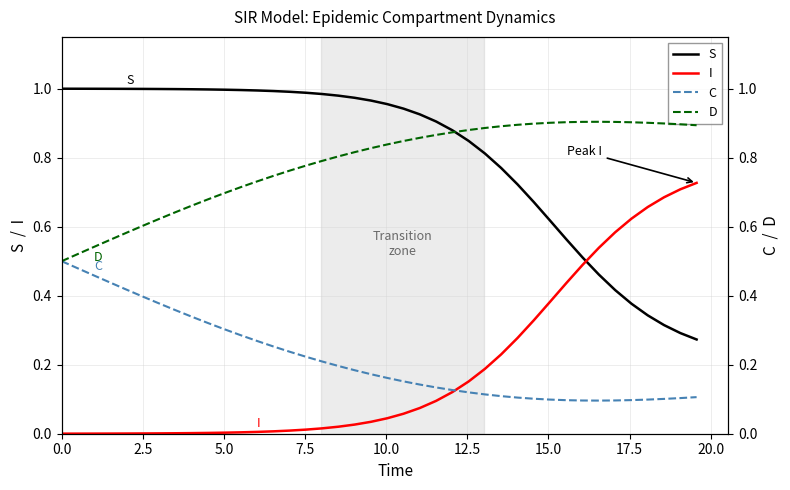

True or false: D has more than 1 points higher than both neighbors.

False